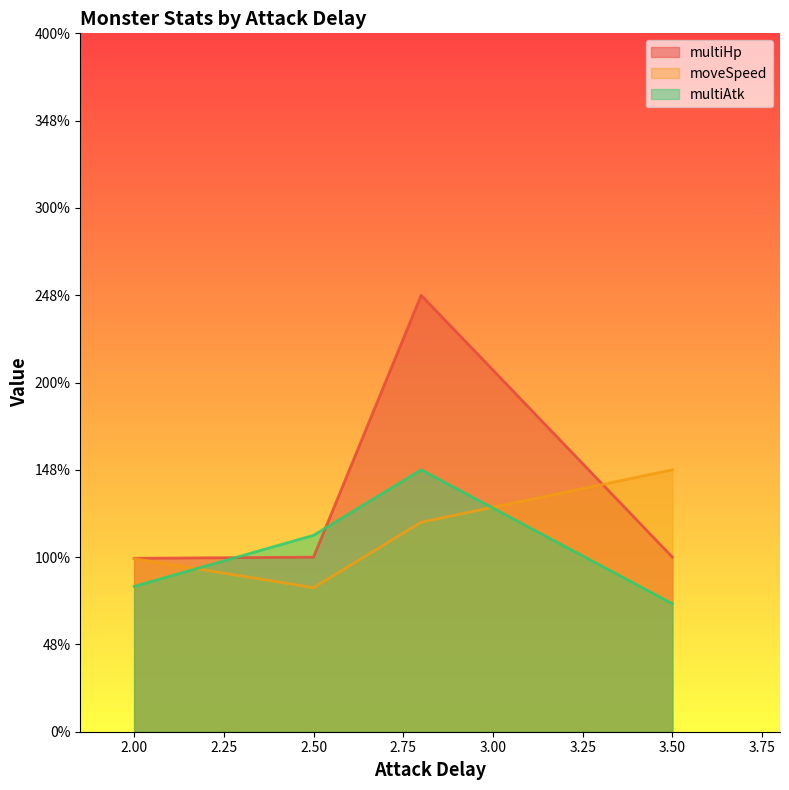

Which has a higher value, 2.5 or 2.0?

2.5